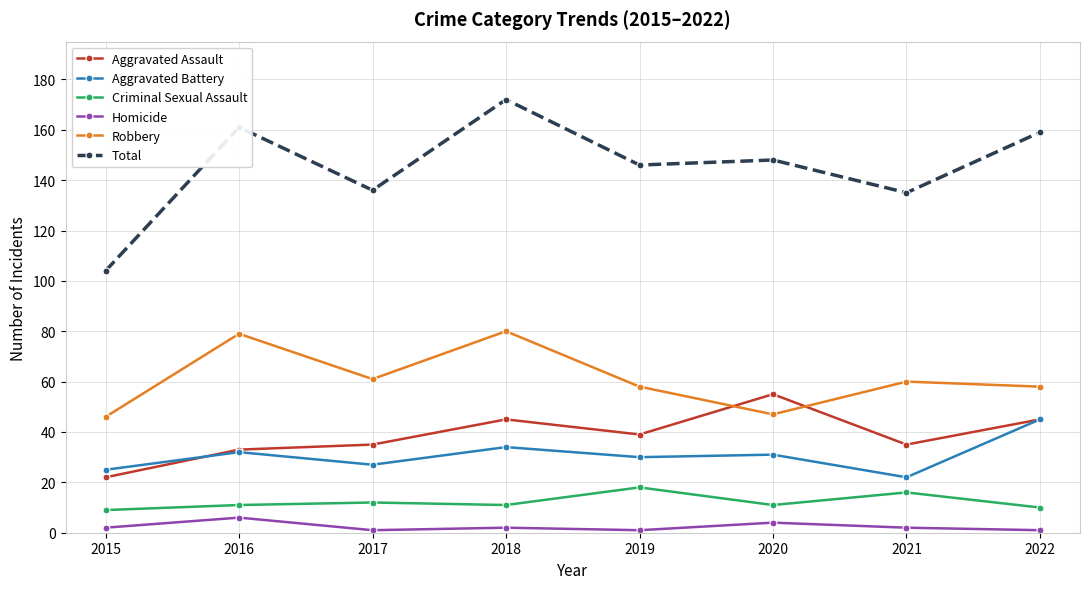

Is it true that Criminal Sexual Assault equals 12 at 2017?

True